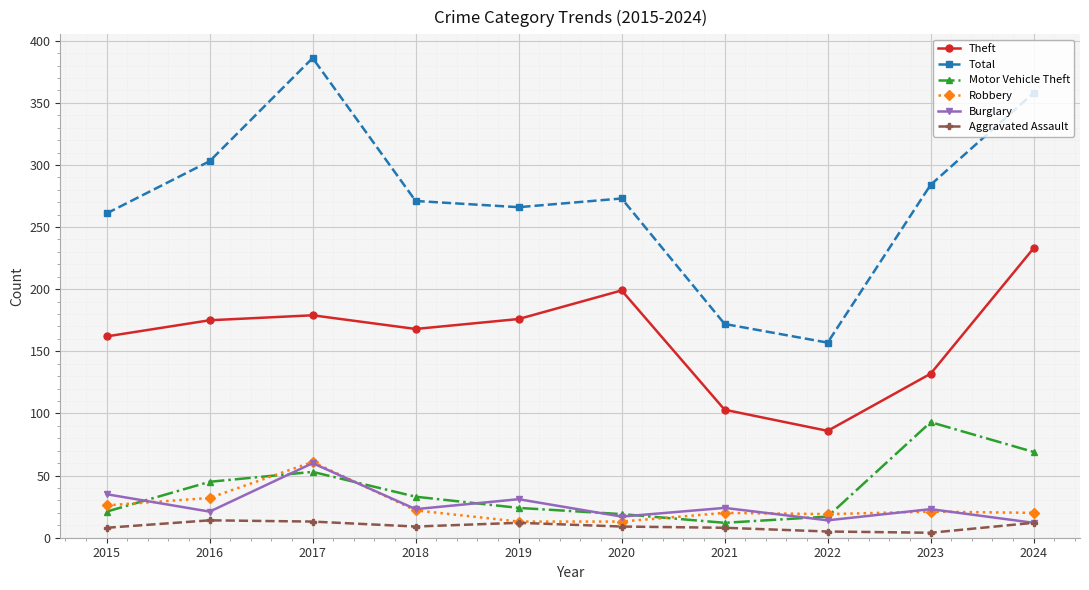

True or false: Theft and Robbery intersect in this chart.

False